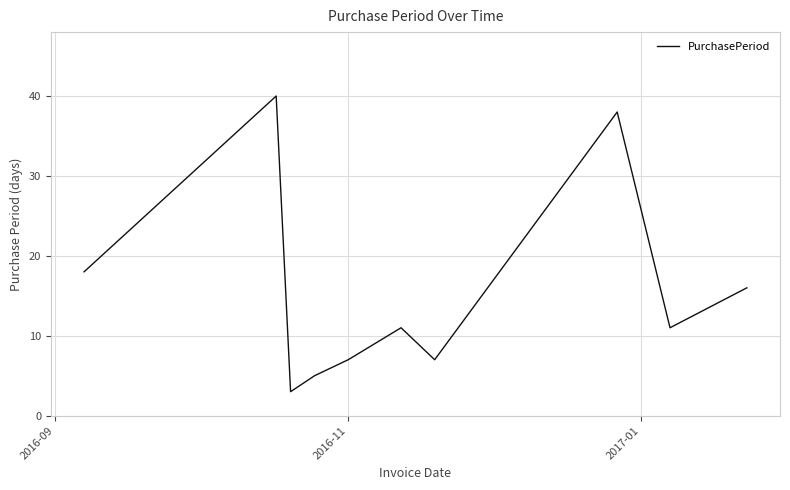

Reading right to left, transcribe all the data shown in this chart.

16	11	38	7	11	7	5	3	40	18